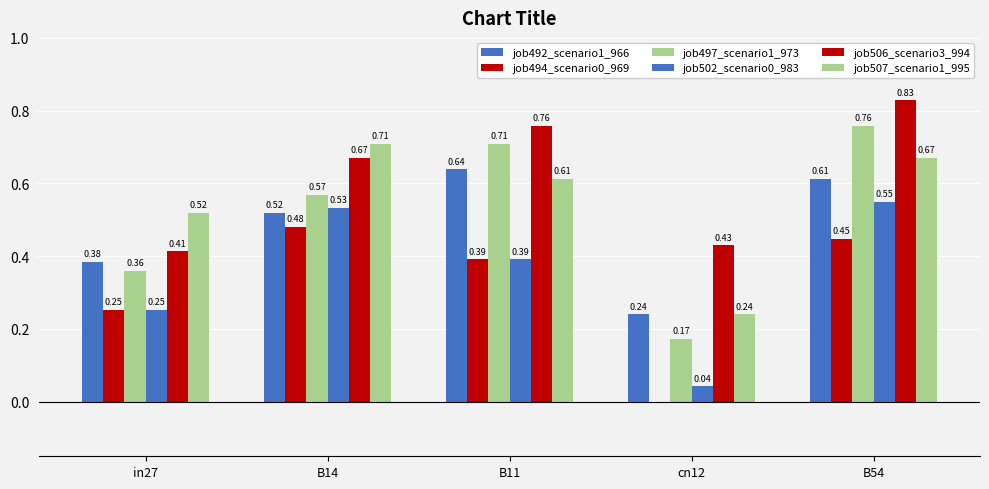

True or false: job507_scenario1_995 has a value of 0.2 at cn12.

True